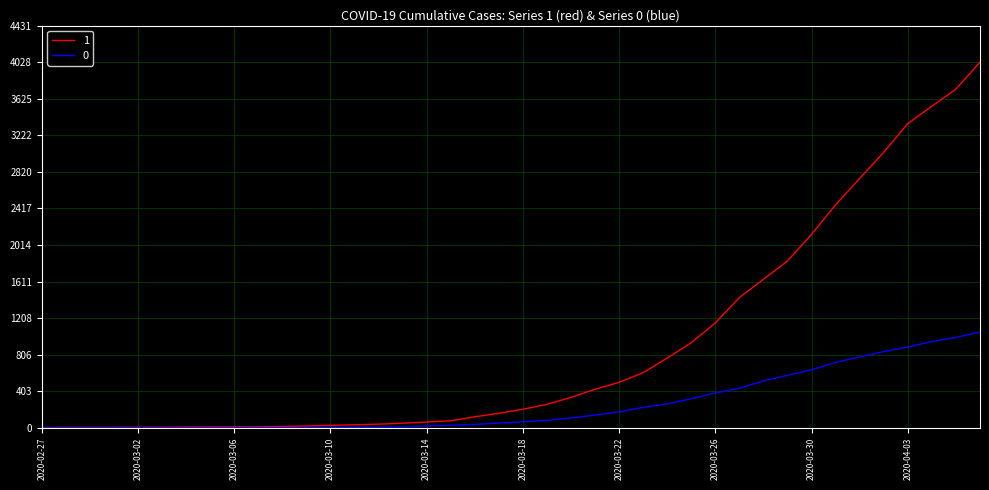

Which series has the largest range (max minus min)?

1